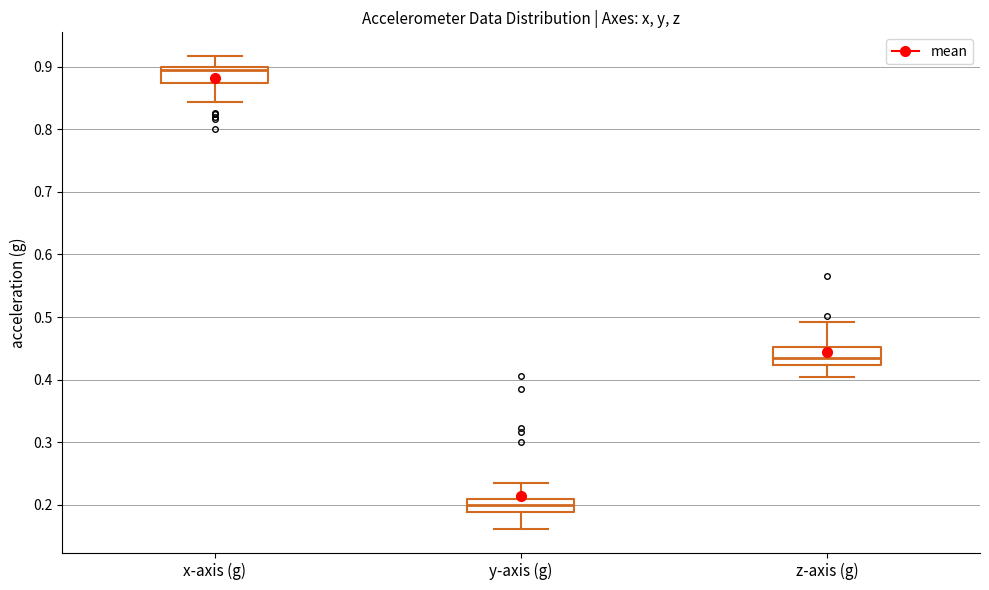

Reading left to right, read every box against the y-axis: the position of its median line, the range the box covers, and the ends of its whiskers. The values are not printed on the chart, so give them approximately, as read against the axis.

x-axis (g): median 0.89, box 0.87 to 0.90, whiskers 0.84 to 0.92
y-axis (g): median 0.20, box 0.19 to 0.21, whiskers 0.16 to 0.24
z-axis (g): median 0.43, box 0.42 to 0.45, whiskers 0.41 to 0.49